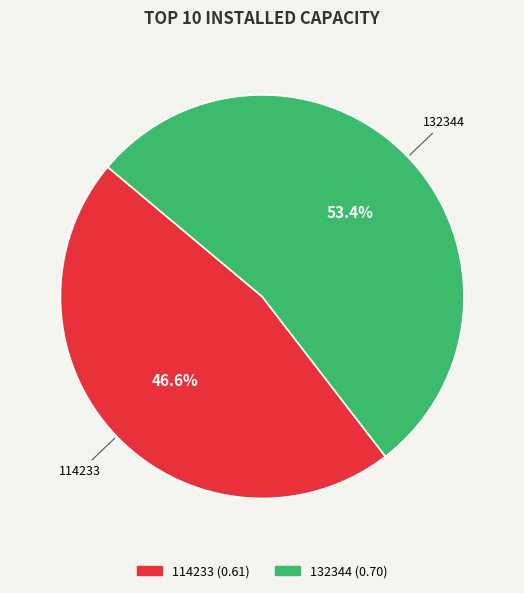

The 114233 slice represents 47% of the pie. True or false?

True